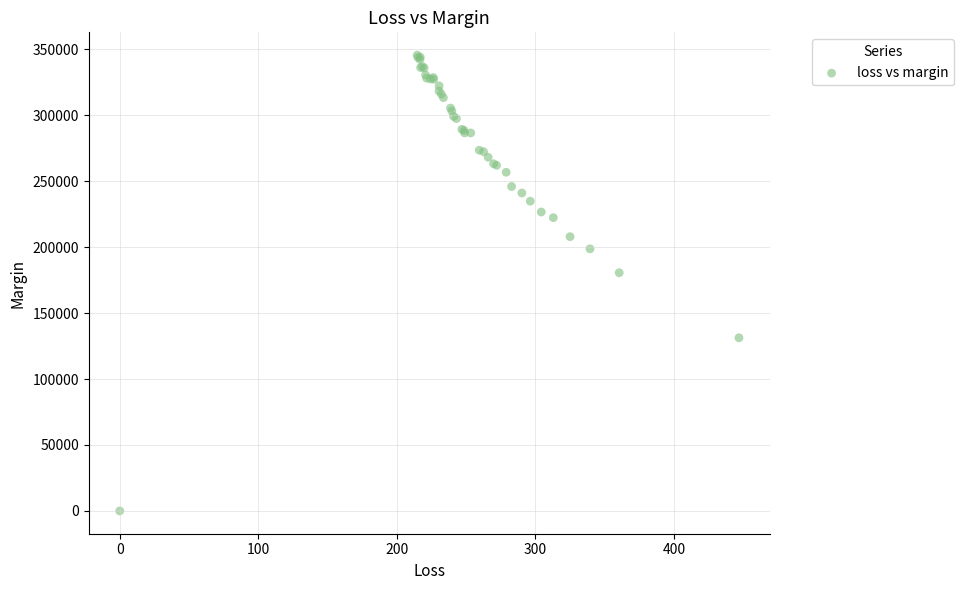

What Y value in the scatter plot is closest to 172774?

180594.3